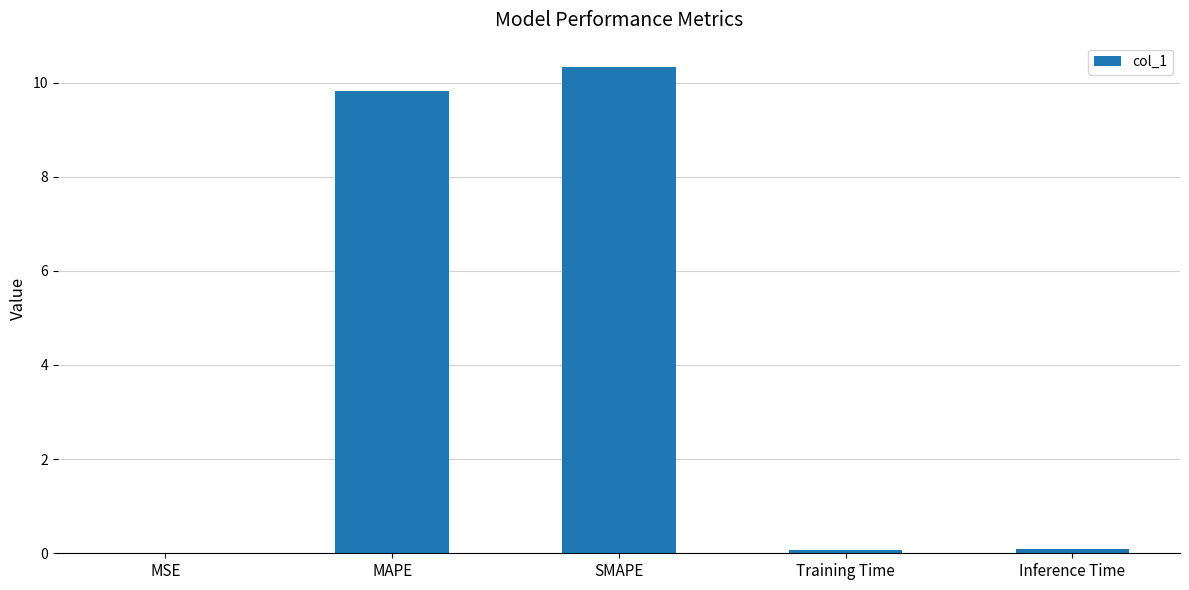

What is the sum of all values?

20.3